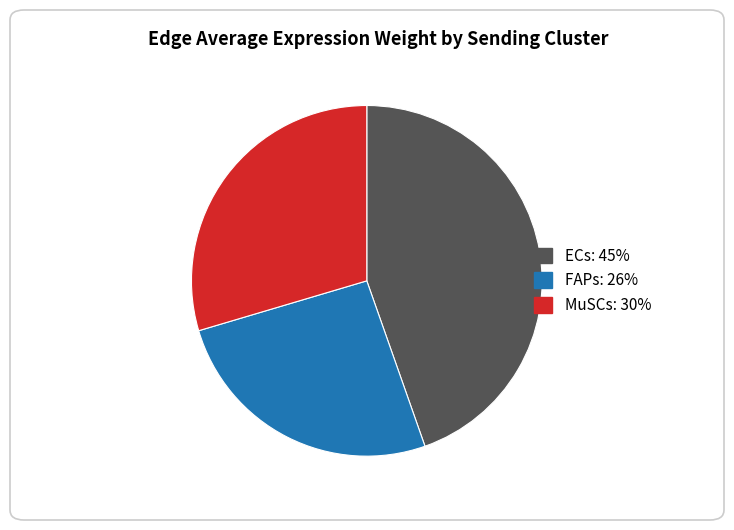

Is there any slice that represents more than half of the pie?

No